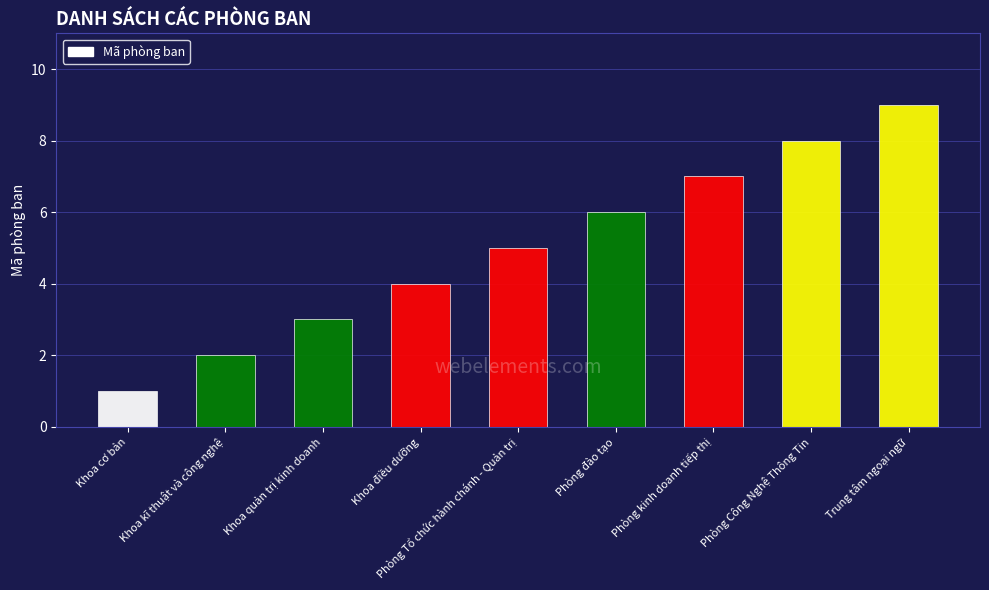

What is the label of the 8th bar from the left?

Phòng Công Nghệ Thông Tin